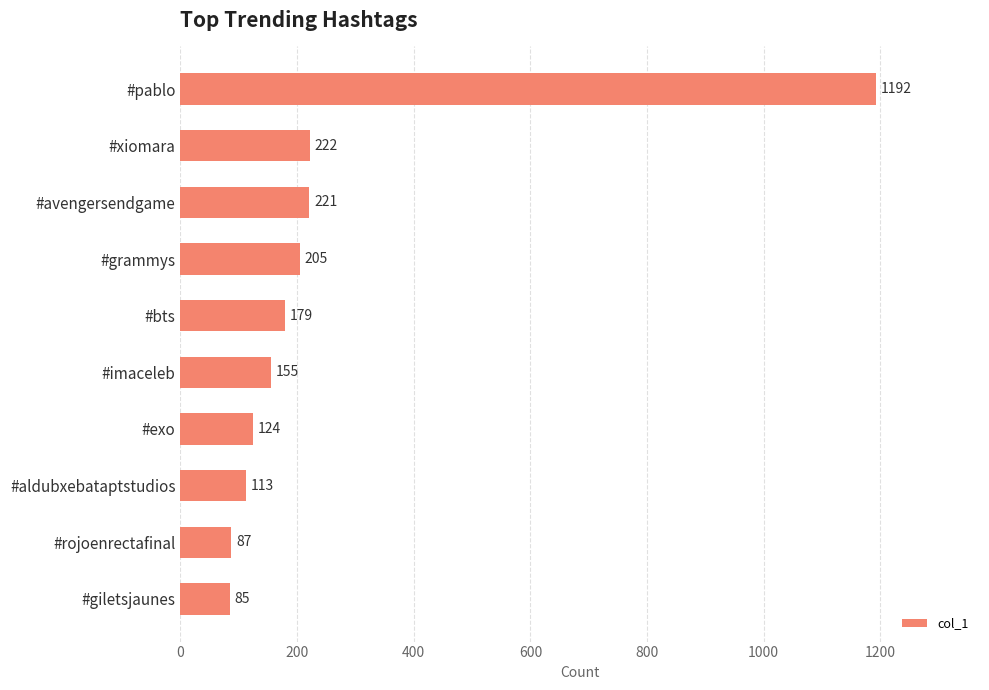

Where is the data nearest to the value 638?

#xiomara